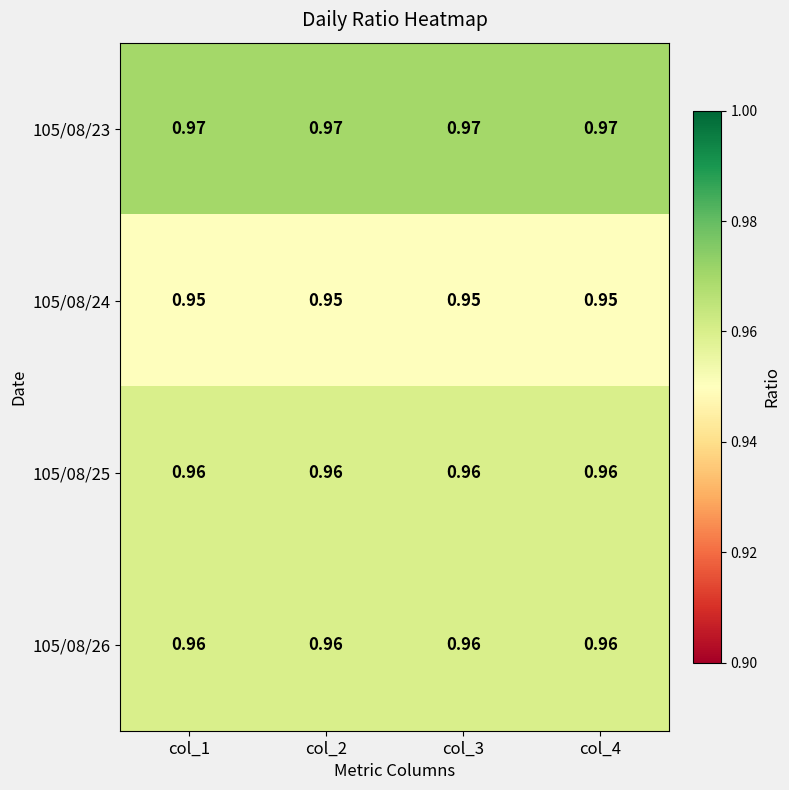

Is the value of 105/08/24 at col_4 greater than the value of 105/08/26 at col_3?

No